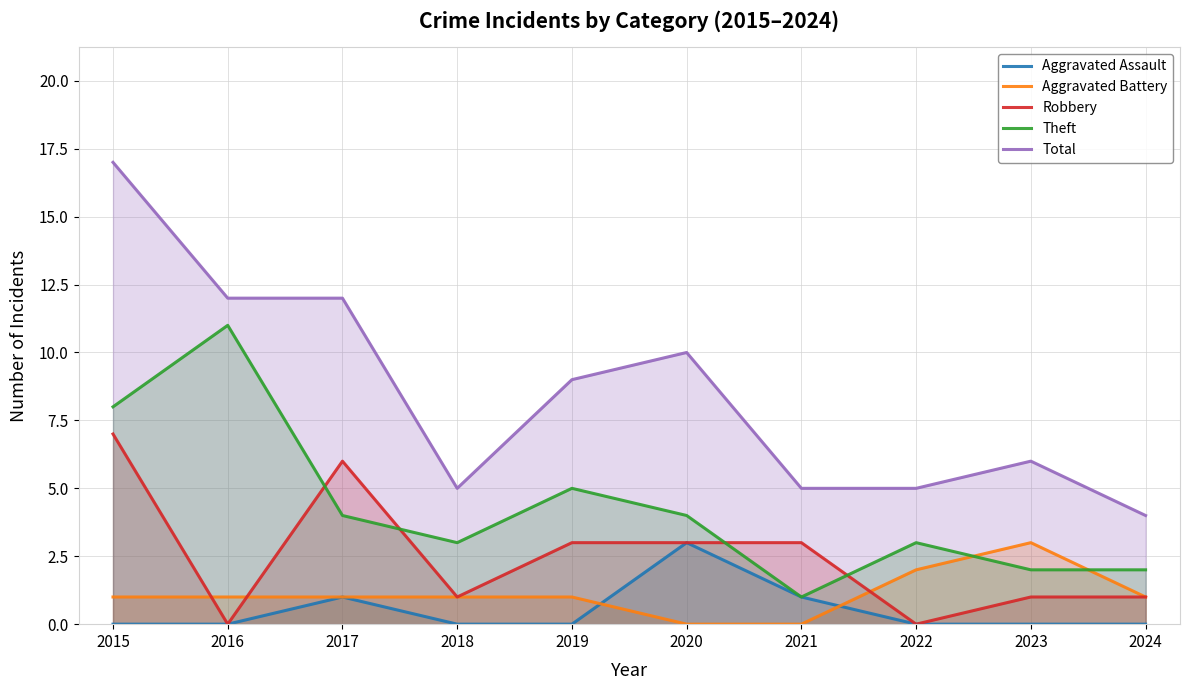

Which series has the largest total across all categories?

Total